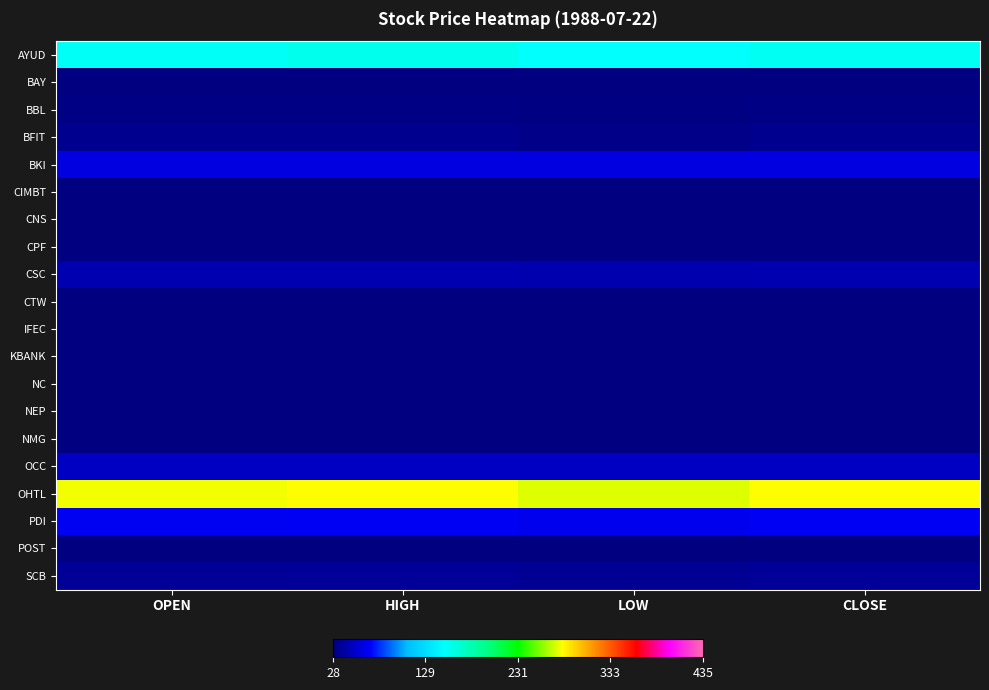

At which category is the sum across all series the highest?

HIGH